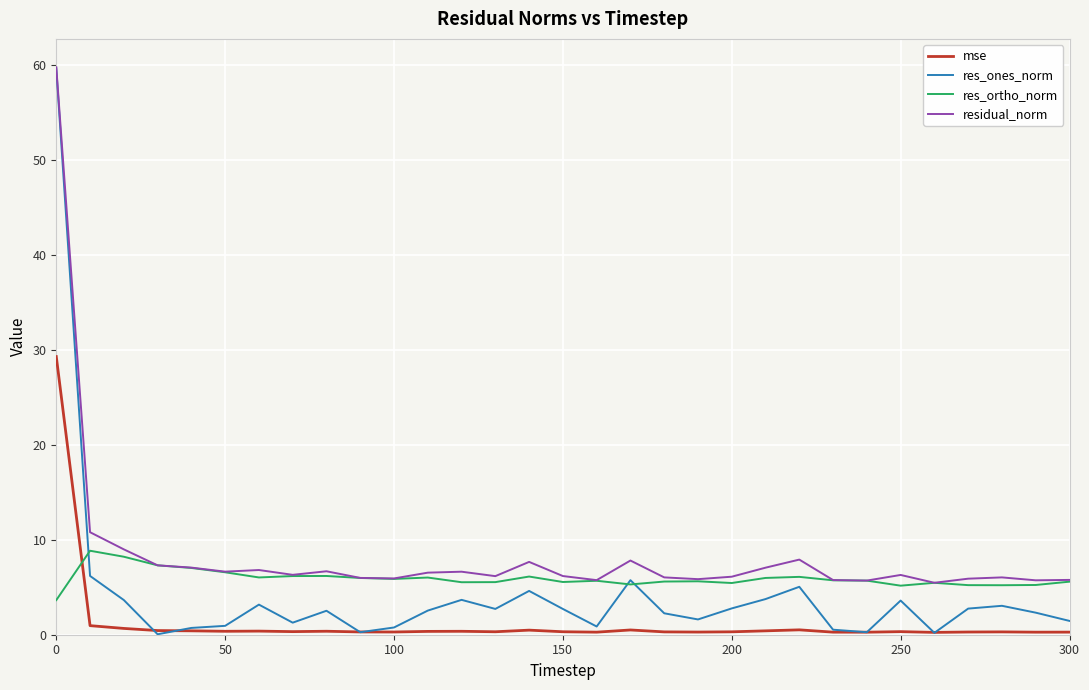

What is the maximum value for residual_norm?

59.8